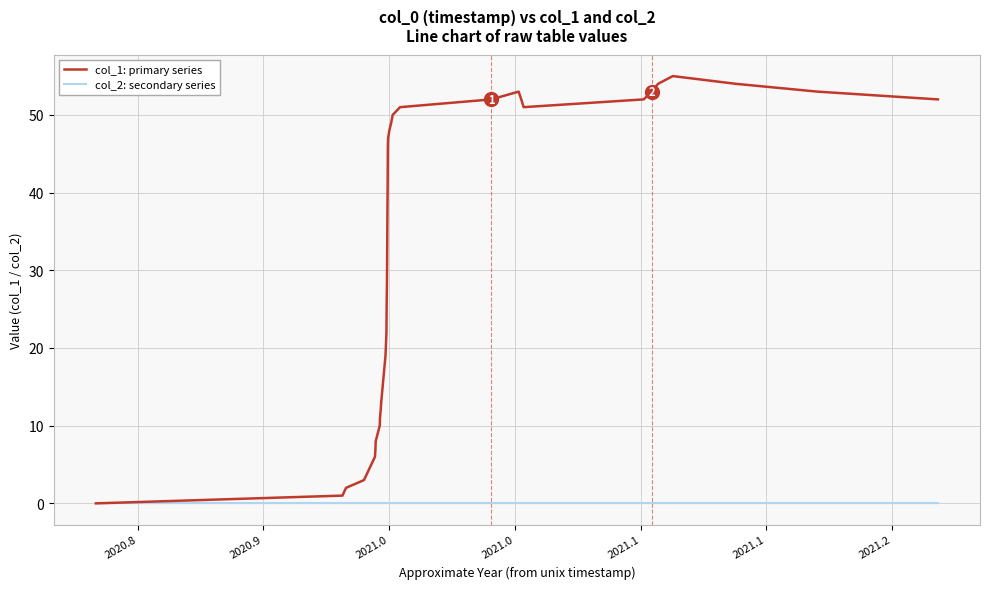

Reading left to right, transcribe all the data shown in this chart.

col_1: primary series: 0	1	2	3	6	7	8	10	11	12	13	14	19	22	26	28	32	37	41	46	47	48	49	50	51	52	53	52	51	52	53	54	55	54	53	52
col_2: secondary series: 0	0	0	0	0	0	0	0	0	0	0	0	0	0	0	0	0	0	0	0	0	0	0	0	0	0	0	0	0	0	0	0	0	0	0	0